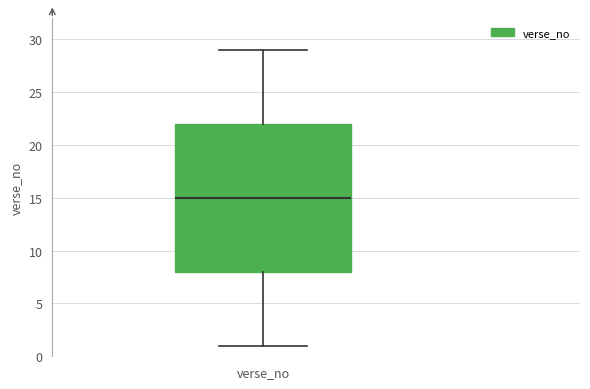

Read this box plot against the y-axis: the position of the median line, the range covered by the box, and the ends of both whiskers. The values are not printed on the chart, so give them approximately, as read against the axis.

median 15, box 8 to 22, whiskers 1 to 29